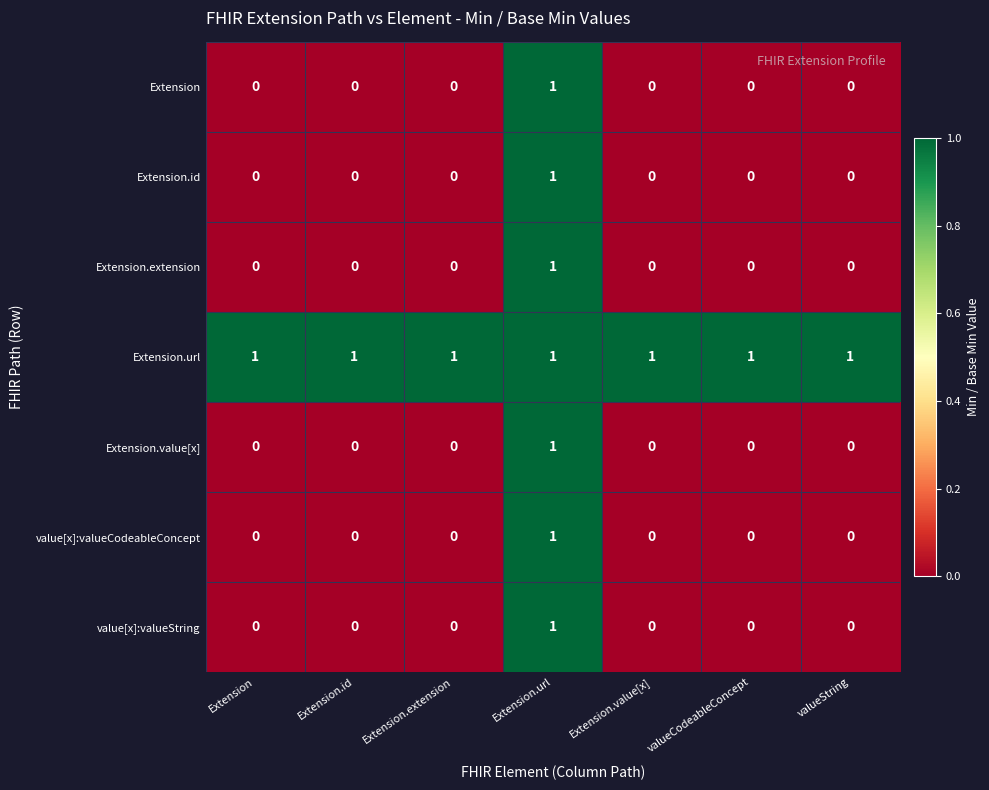

At which category is the sum across all series the highest?

Extension.url